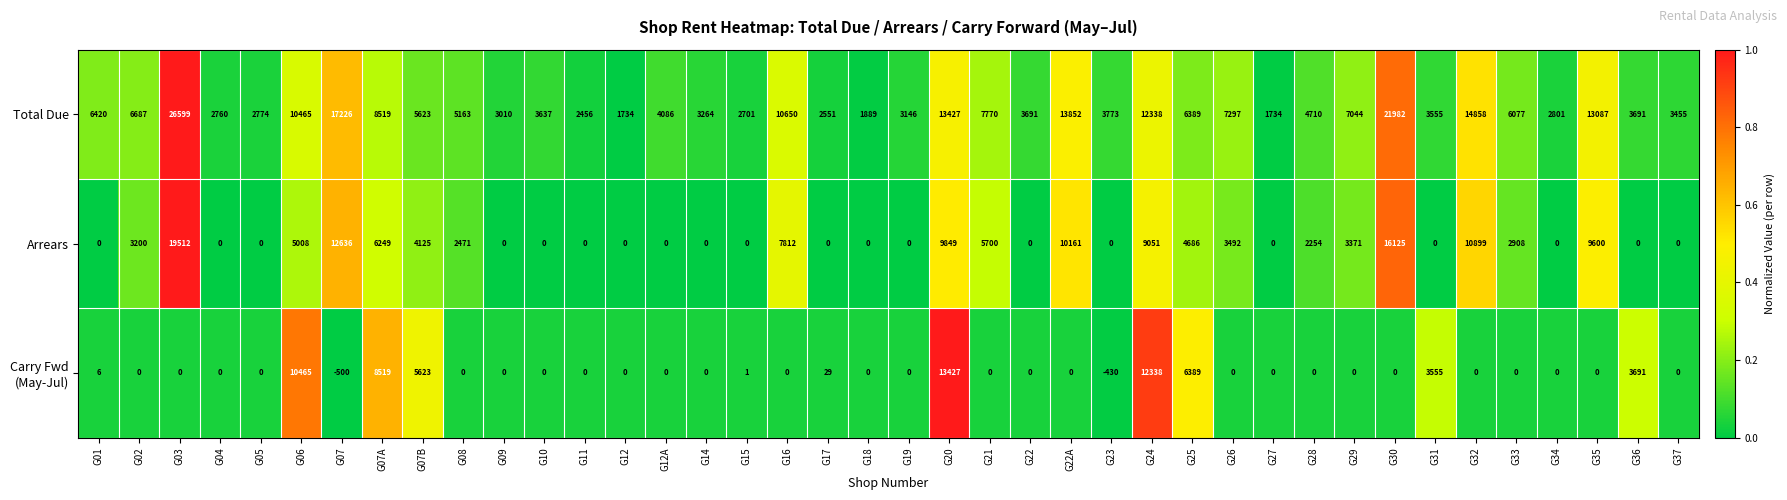

What is the sum of the Arrears values at G10 and G06?

5008